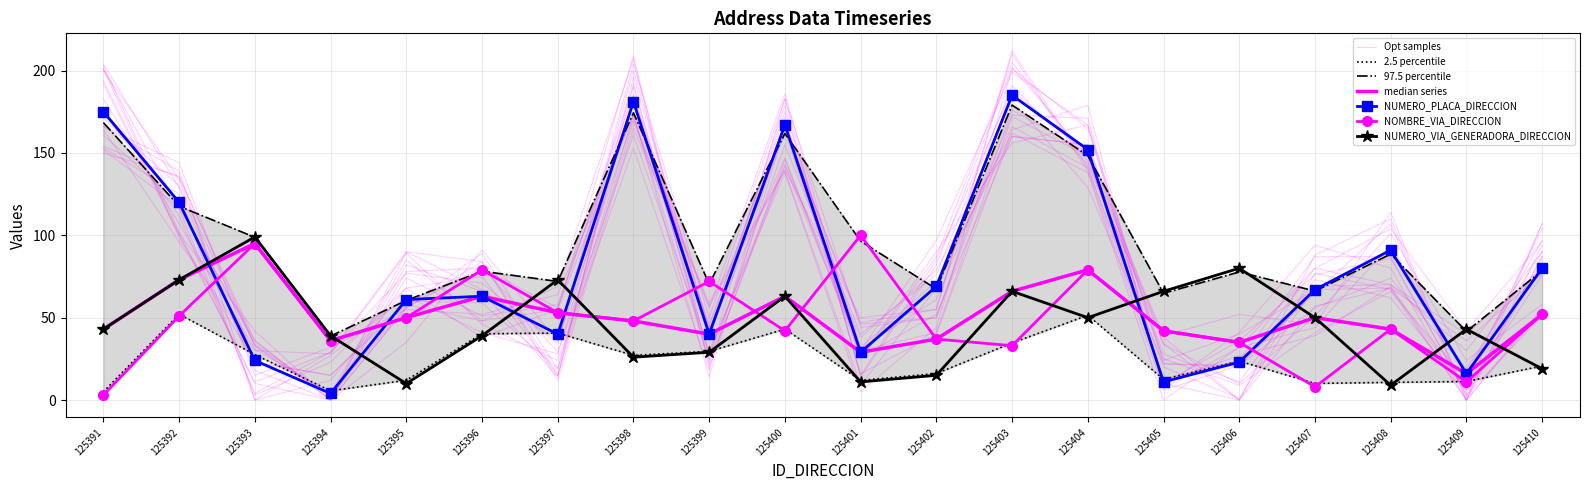

Where do NUMERO_PLACA_DIRECCION and NOMBRE_VIA_DIRECCION first cross each other?

125392 and 125393